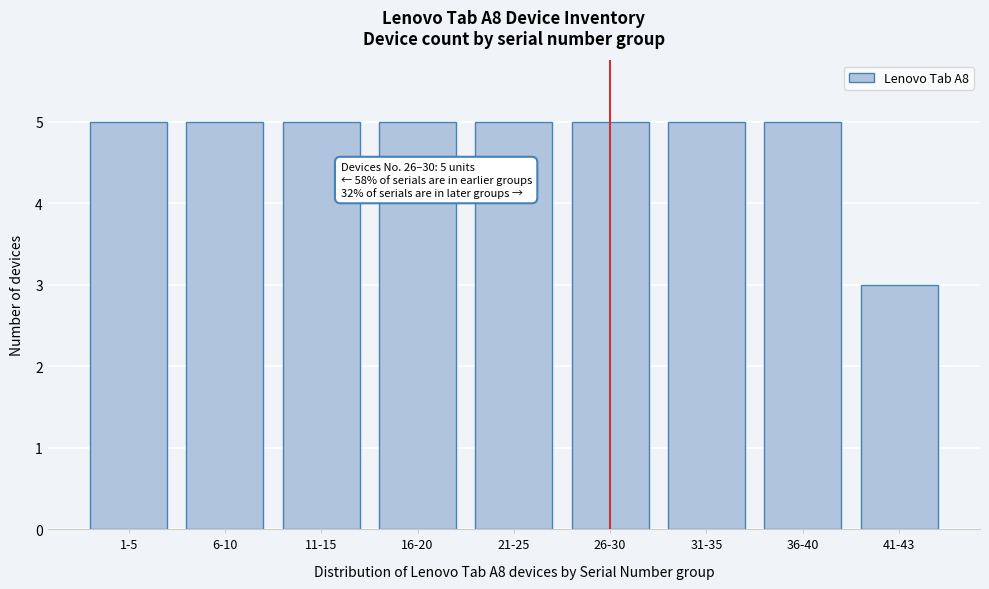

Reading left to right, list all the values displayed in this chart.

5	5	5	5	5	5	5	5	3